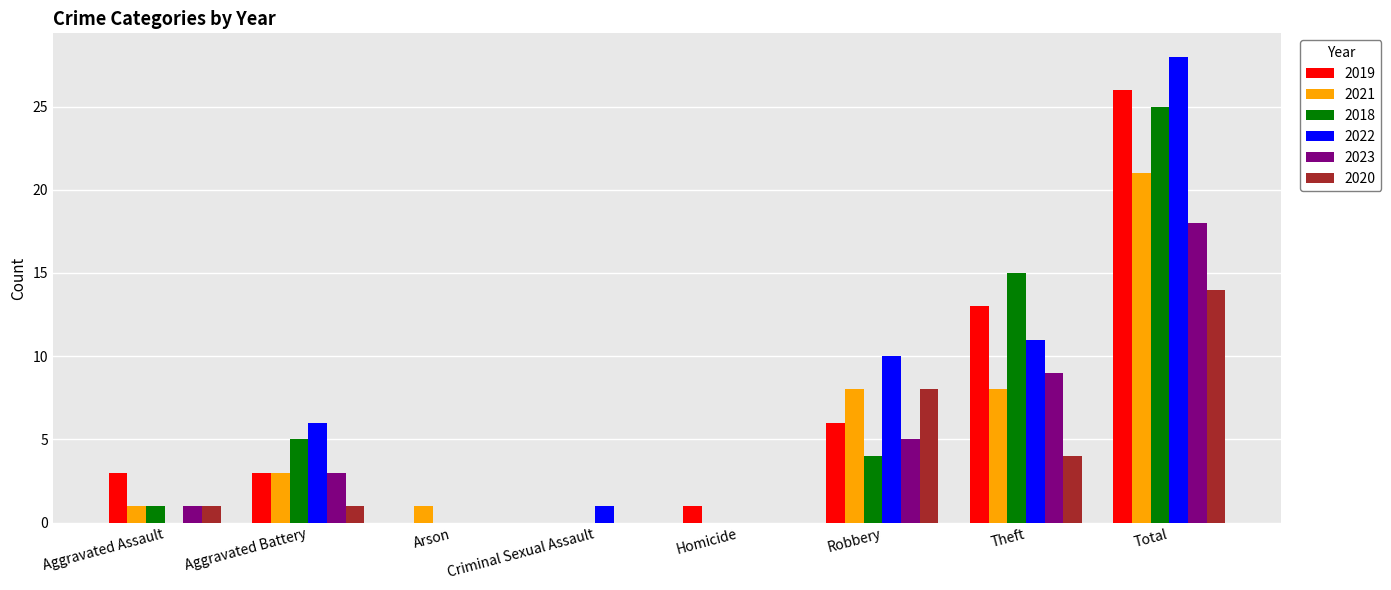

The value of 2020 at Total is 19. True or false?

False